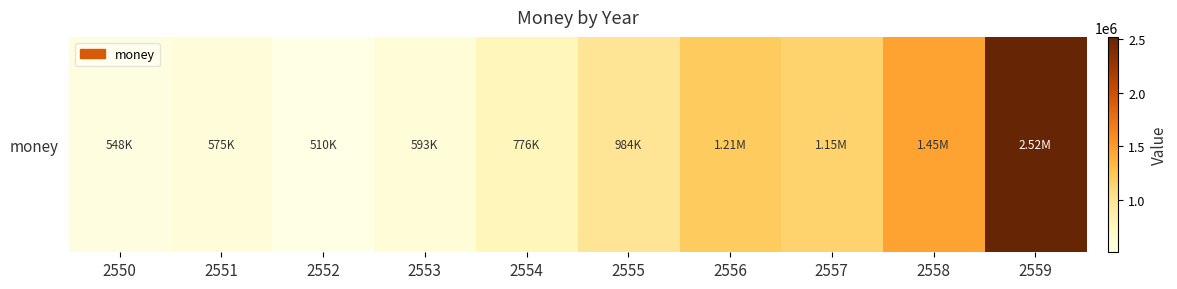

Which label corresponds to the smallest value in the chart?

2552